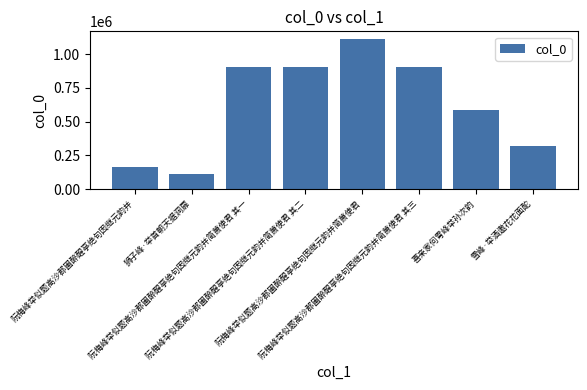

What is the minimum value shown in the chart?

109315